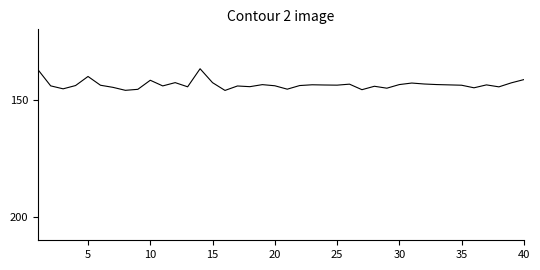

What is the difference between the maximum and minimum values?

9.2